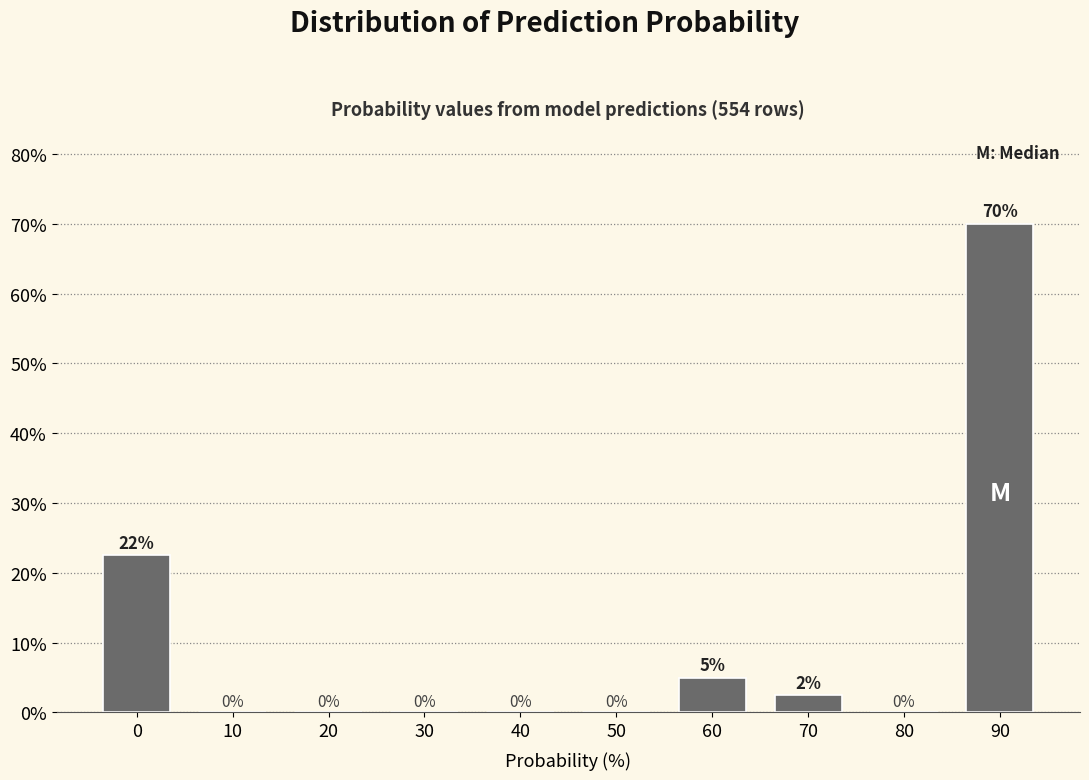

What is the sum of the values at 10 and 90?

70.0